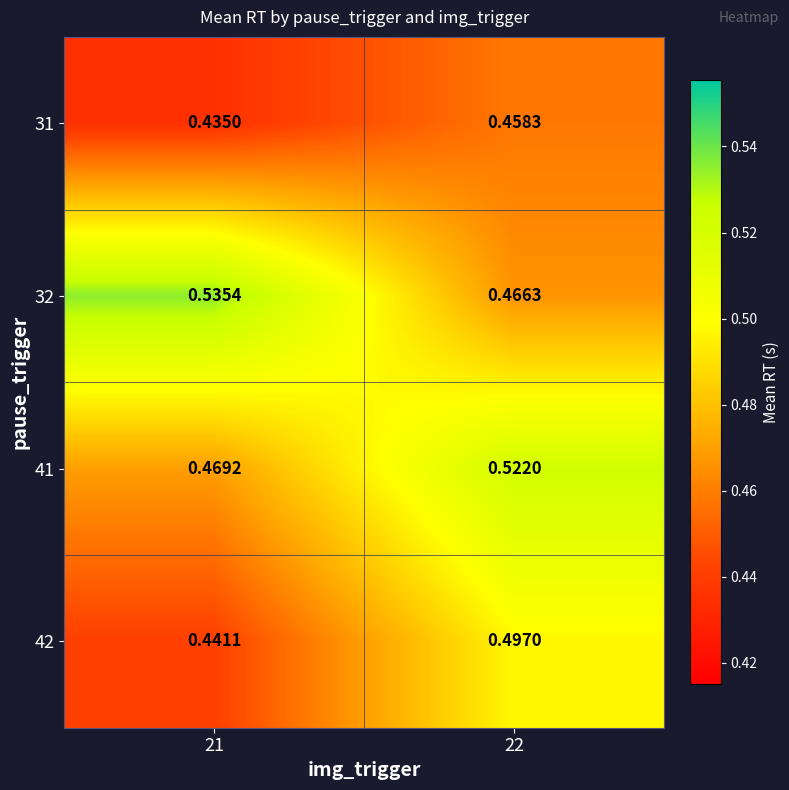

Is the value of 41 at 21 greater than the value of 32 at 21?

No